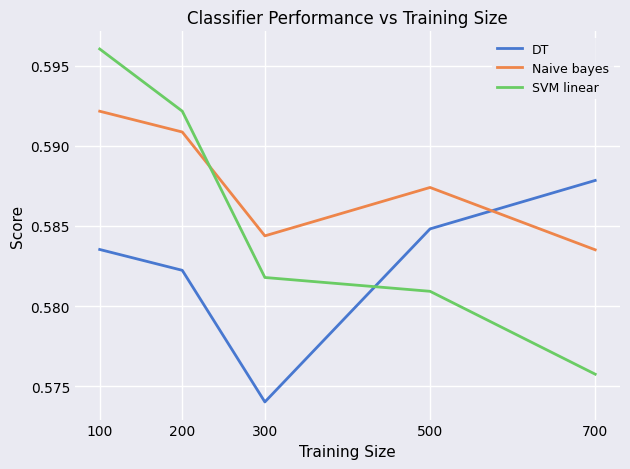

At which category is the sum across all series the highest?

100